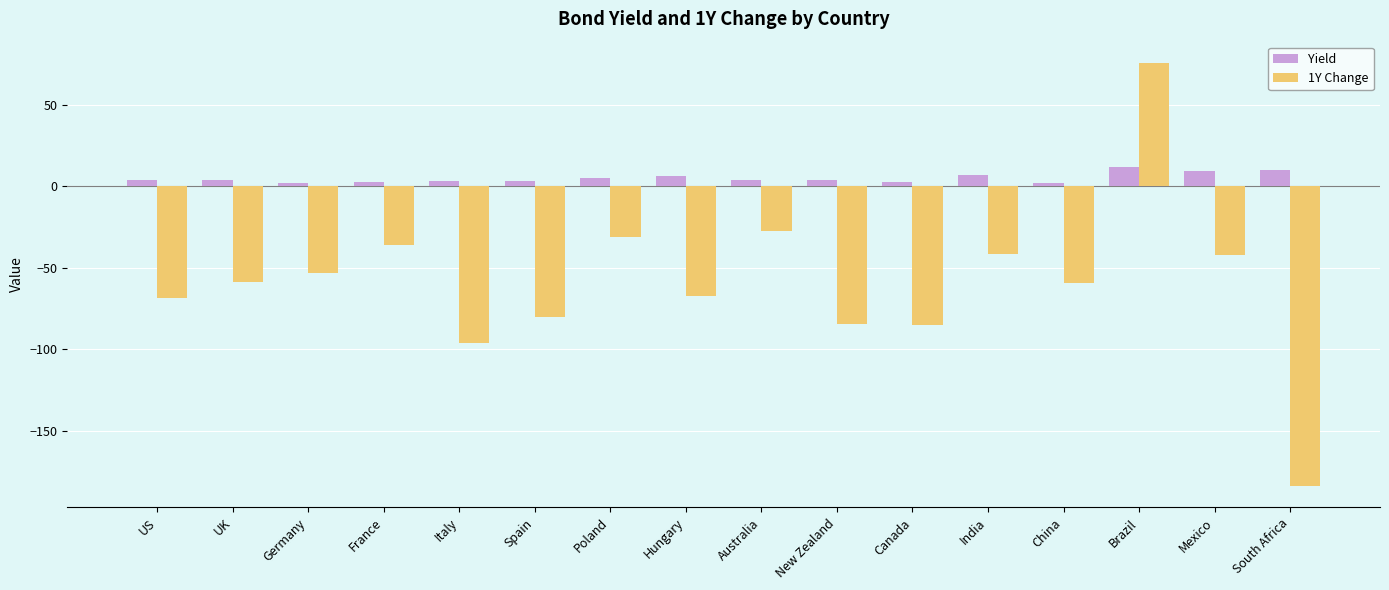

Rank the series by their maximum value, from highest to lowest.

1Y Change, Yield